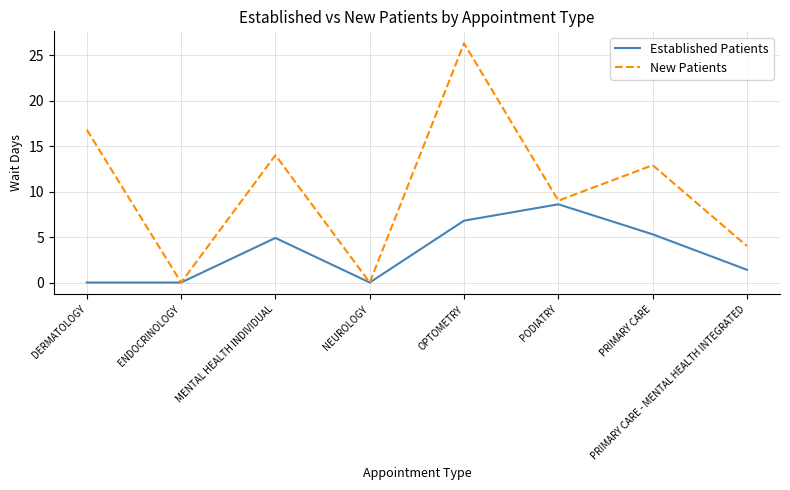

Reading left to right, extract all data points from this chart.

Established Patients: 0.0	0.0	4.9	0.0	6.8	8.6	5.3	1.4
New Patients: 16.8	0.0	14.0	0.0	26.3	9.0	12.9	4.0